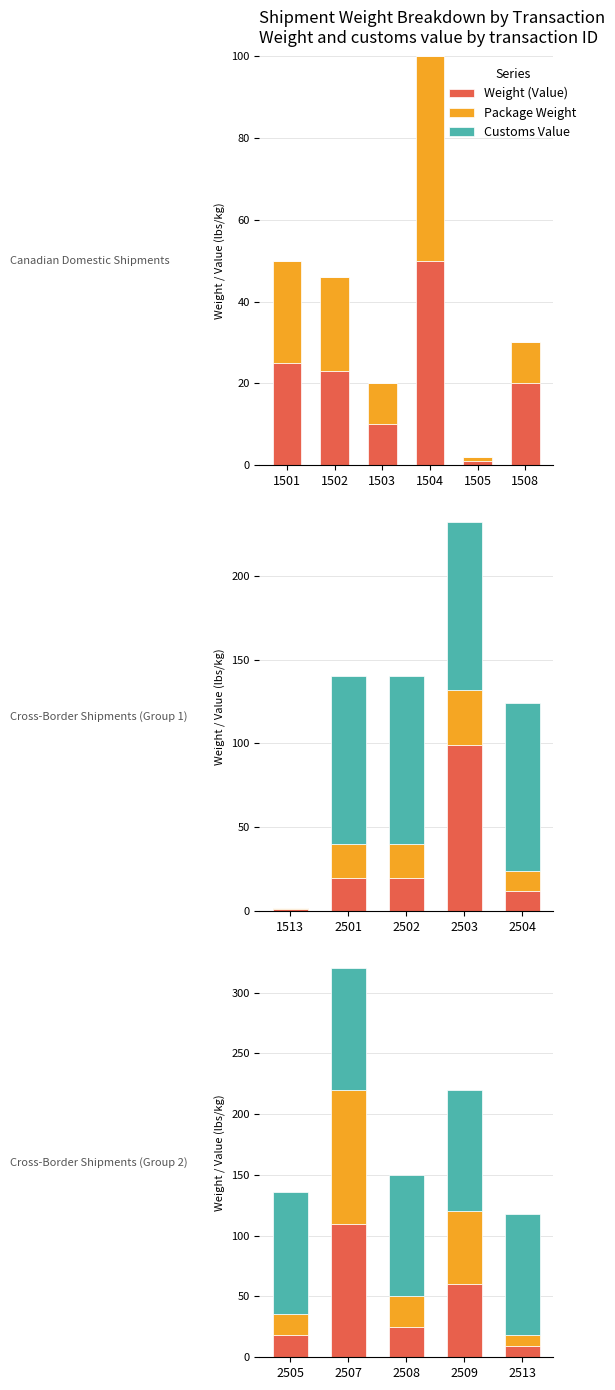

Between 1504 and 1508, which is larger?

1504